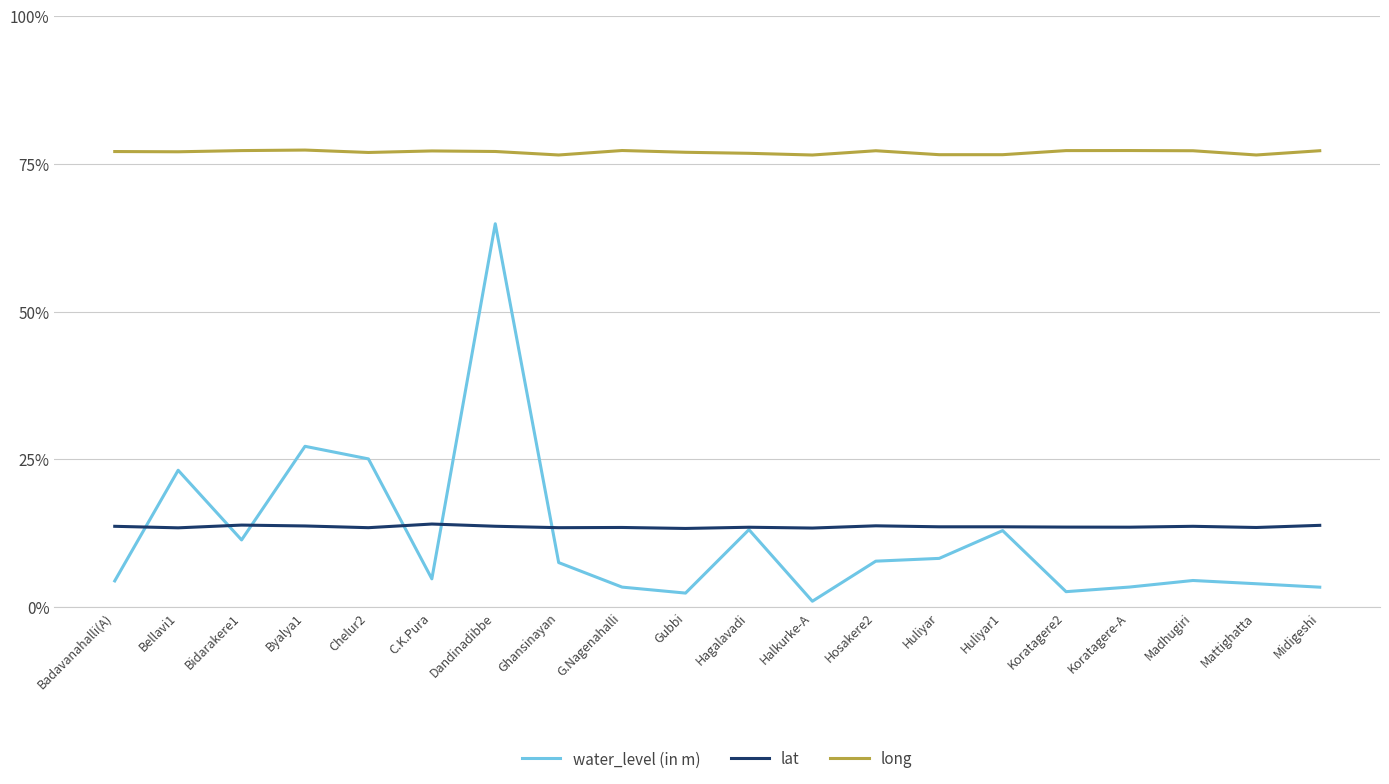

What position from the left is Dandinadibbe?

7